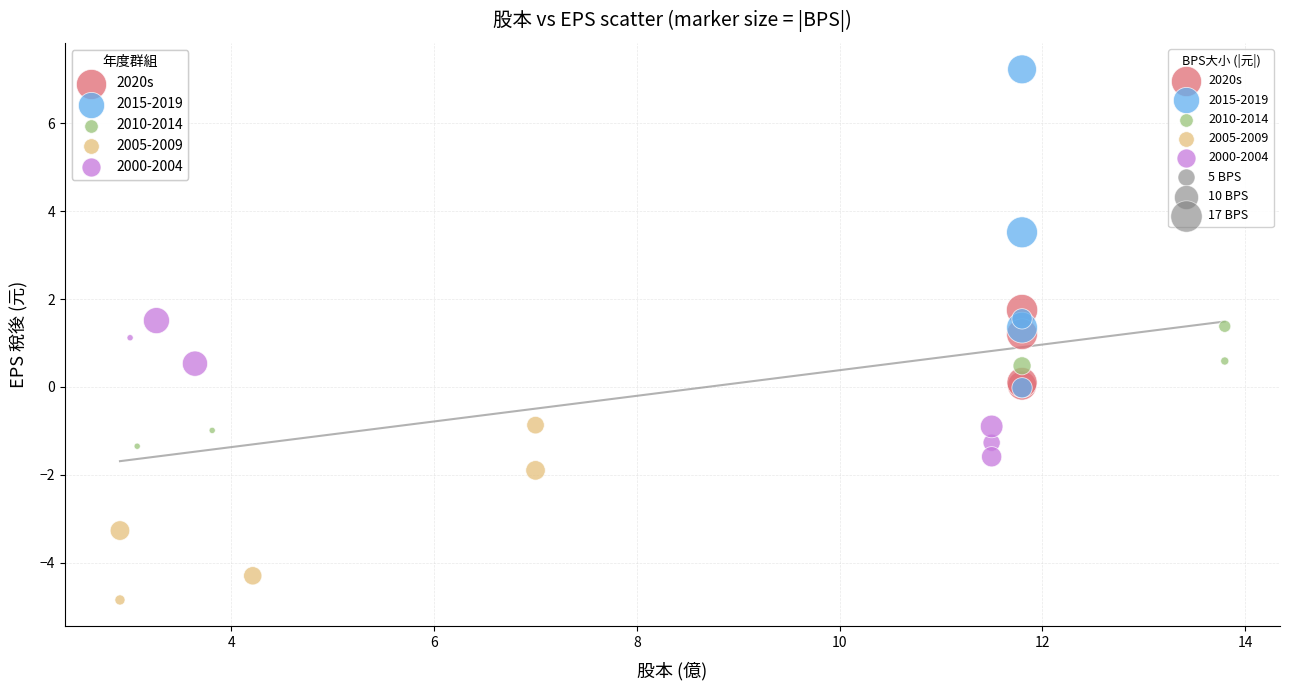

Which series reaches the maximum Y coordinate?

2015-2019